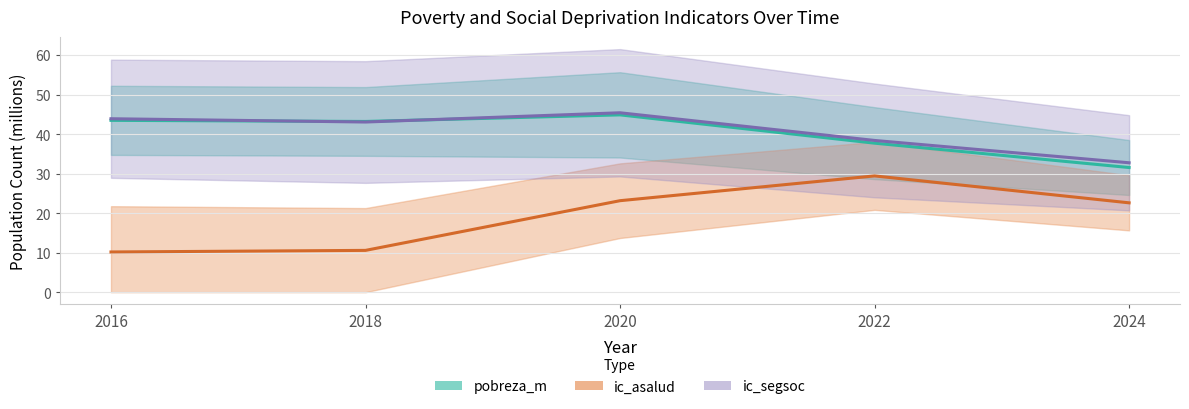

Does the chart have visible grid lines?

Yes